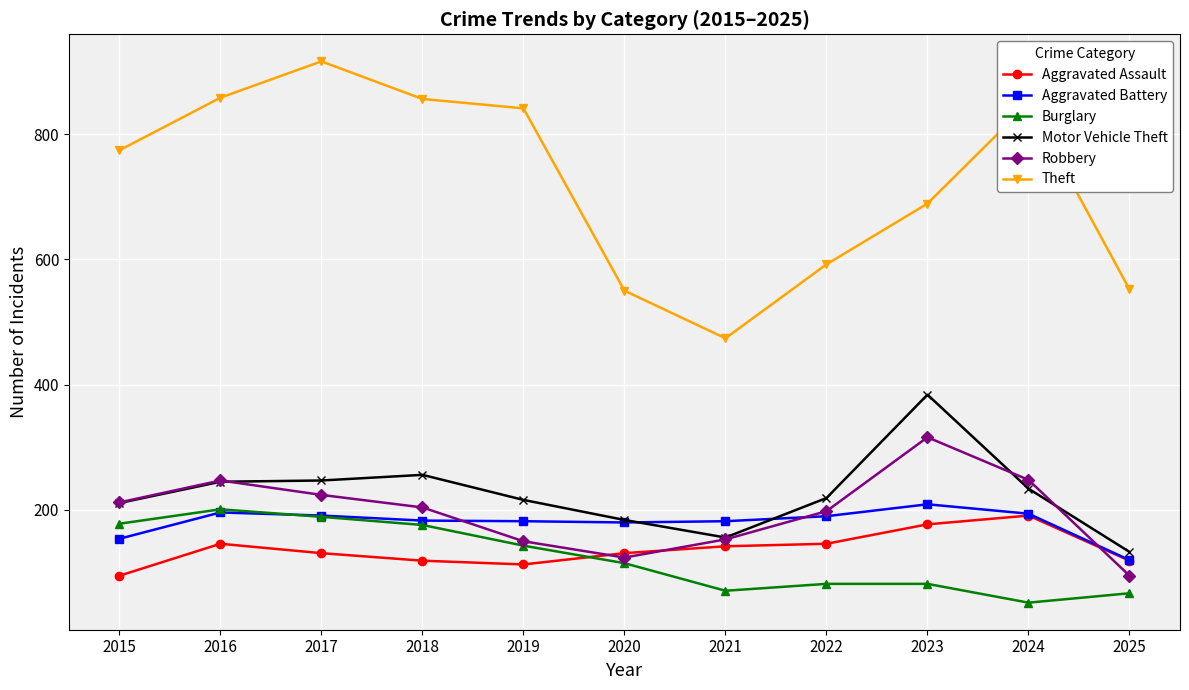

Which series changed the most between 2017 and 2024?

Burglary